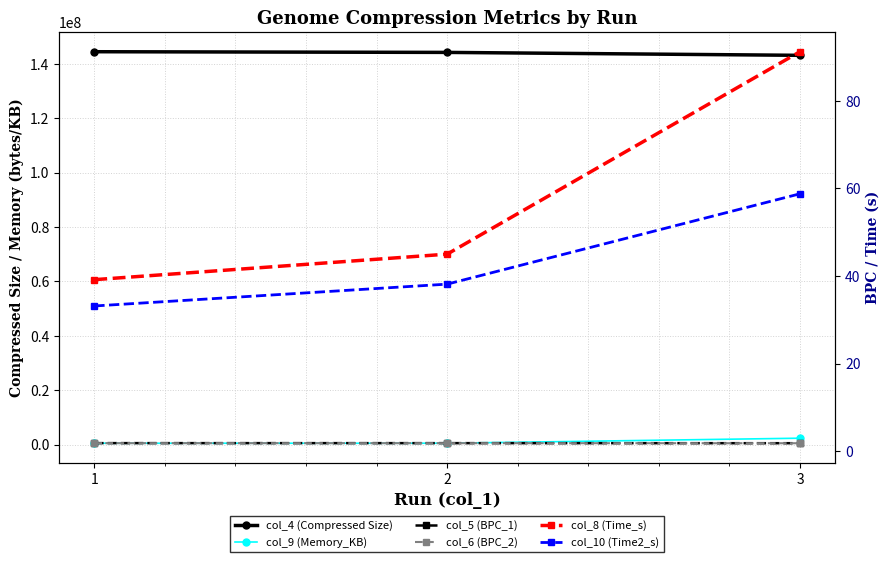

The value of col_10 (Time2_s) at 1 is 33.1. True or false?

True